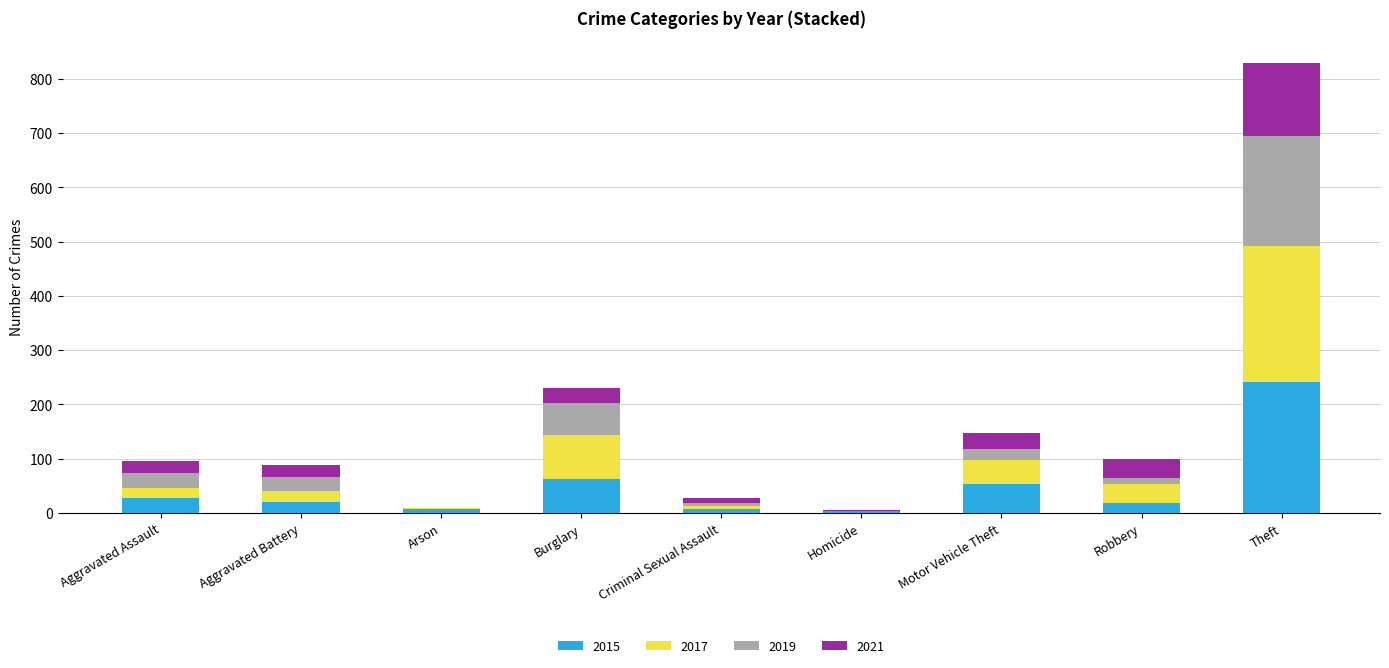

The 2015 series shows 21 at Aggravated Battery. True or false?

True